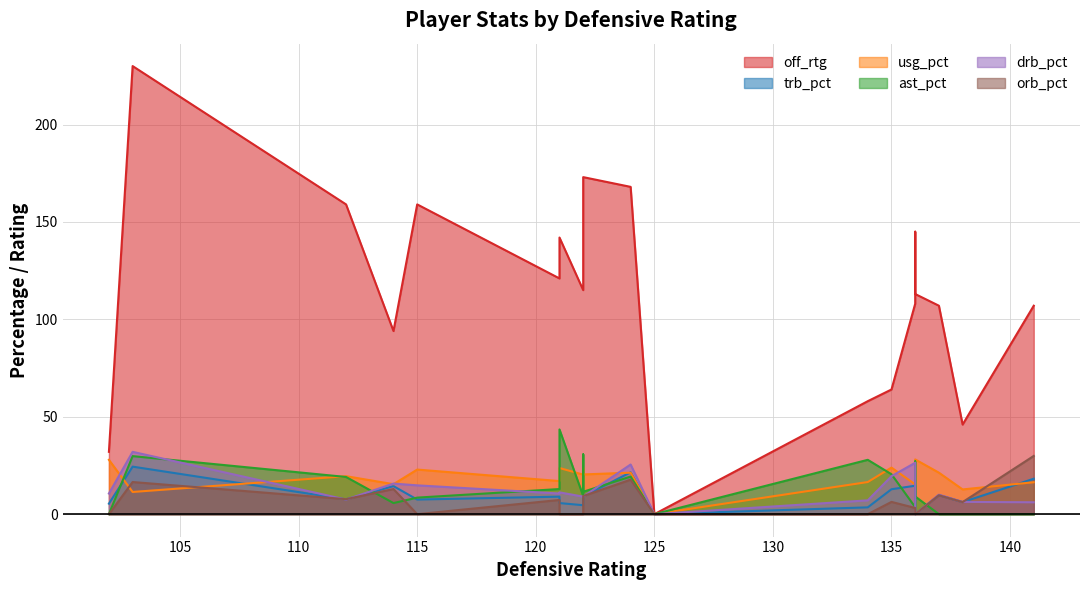

Where do usg_pct and ast_pct first cross each other?

0 and 1